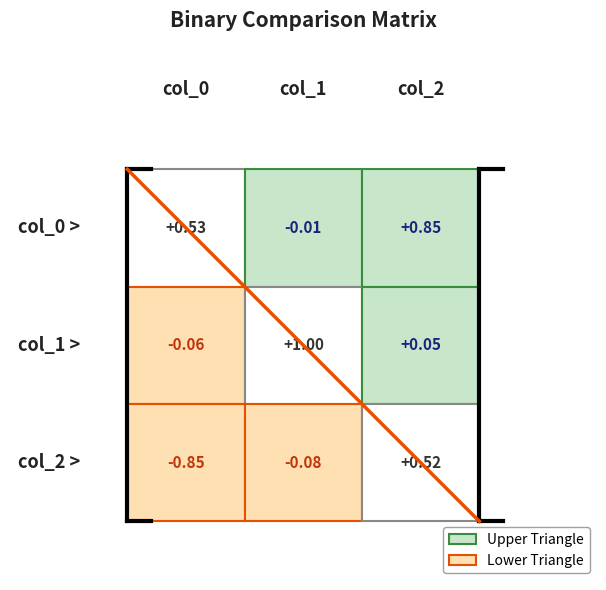

Reading right to left, what are all the values shown in this chart?

col_0: col_2=0.9	col_1=-0.0	col_0=0.5
col_1: col_2=0.1	col_1=1.0	col_0=-0.1
col_2: col_2=0.5	col_1=-0.1	col_0=-0.8